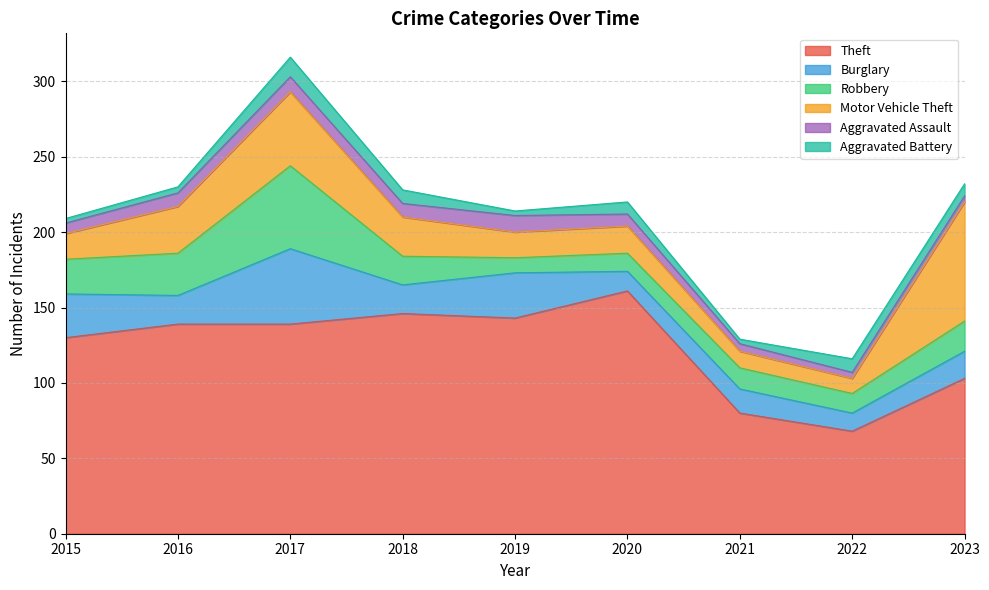

Between 2018 and 2019, which is larger?

2018